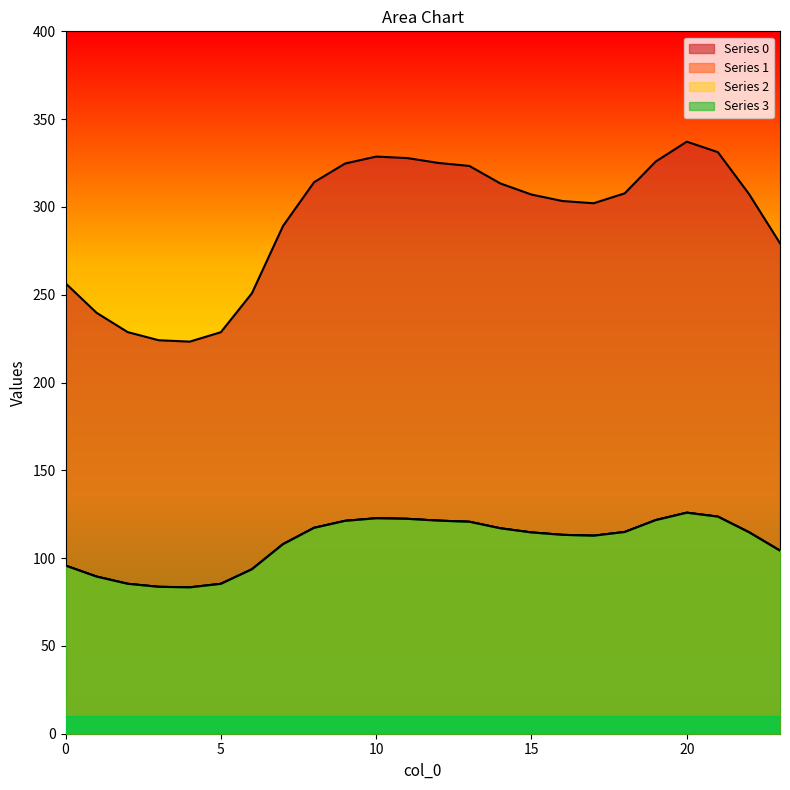

Reading right to left, what are all the values shown in this chart?

0: 279.3	307.4	331.2	337.2	325.9	307.7	302.1	303.4	307.1	313.4	323.3	325.1	327.8	328.7	324.7	314.1	289.1	250.9	228.7	223.3	224.1	228.7	239.7	256.5
1: 104.3	114.8	123.6	125.9	121.7	114.9	112.8	113.3	114.6	117.0	120.7	121.4	122.4	122.7	121.2	117.3	107.9	93.7	85.4	83.4	83.7	85.4	89.5	95.8
2: 104.3	114.8	123.6	125.9	121.7	114.9	112.8	113.3	114.6	117.0	120.7	121.4	122.4	122.7	121.2	117.3	107.9	93.7	85.4	83.4	83.7	85.4	89.5	95.8
3: 104.3	114.8	123.6	125.9	121.7	114.9	112.8	113.3	114.6	117.0	120.7	121.4	122.4	122.7	121.2	117.3	107.9	93.7	85.4	83.4	83.7	85.4	89.5	95.8